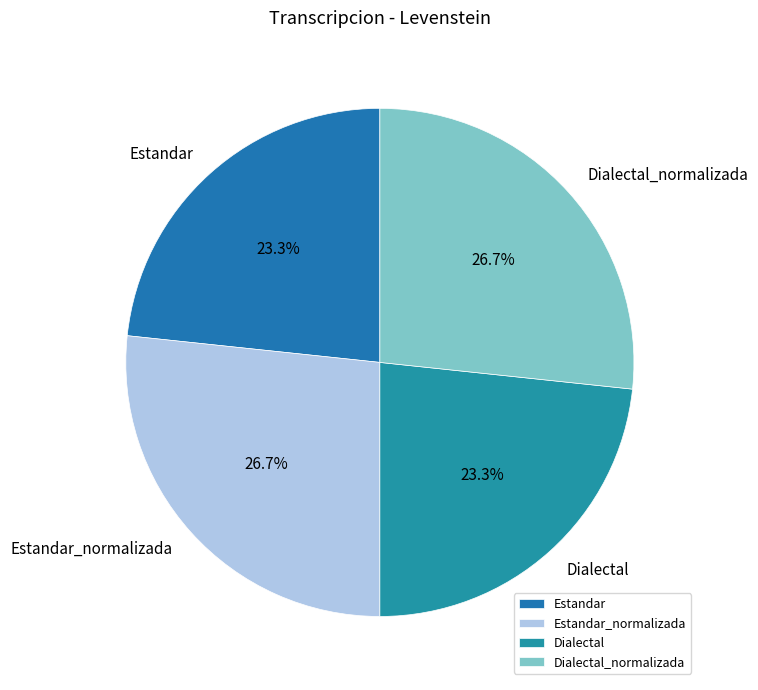

What is the ratio of the value at Dialectal_normalizada to the value at Estandar?

1.1